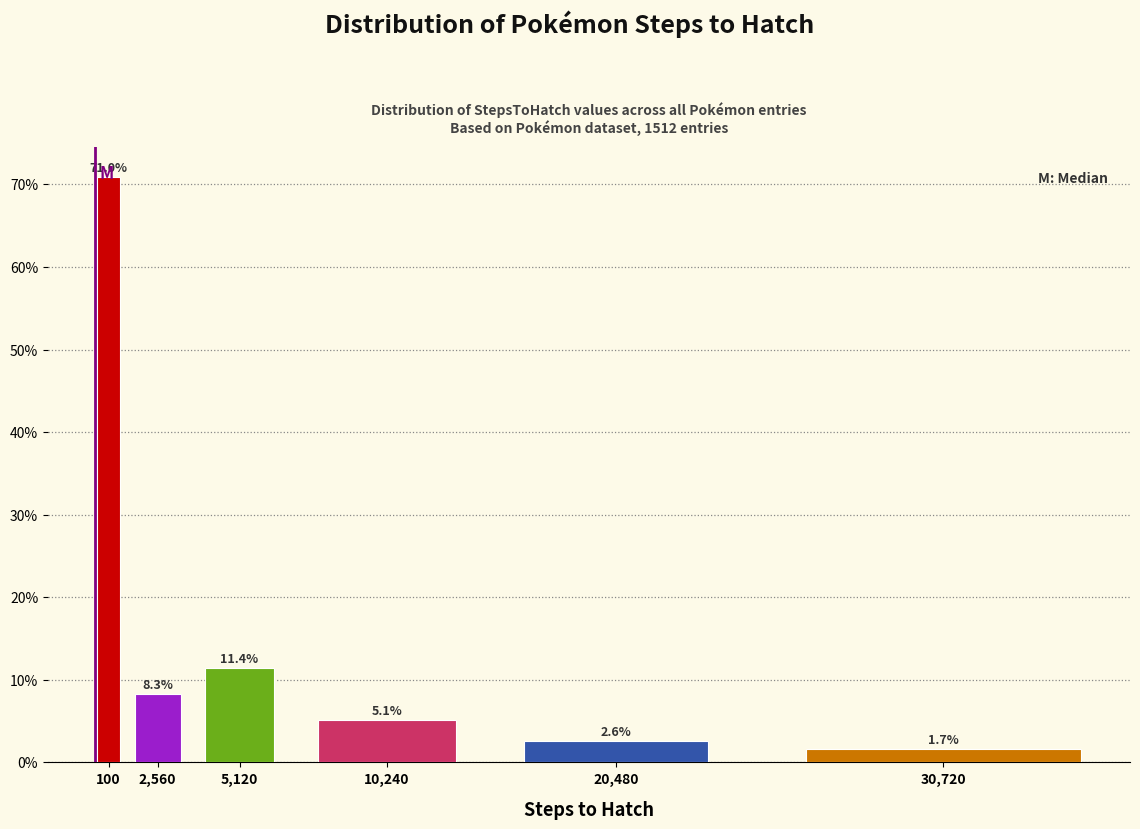

Reading left to right, extract all data points from this chart.

71.0	8.3	11.4	5.1	2.6	1.7